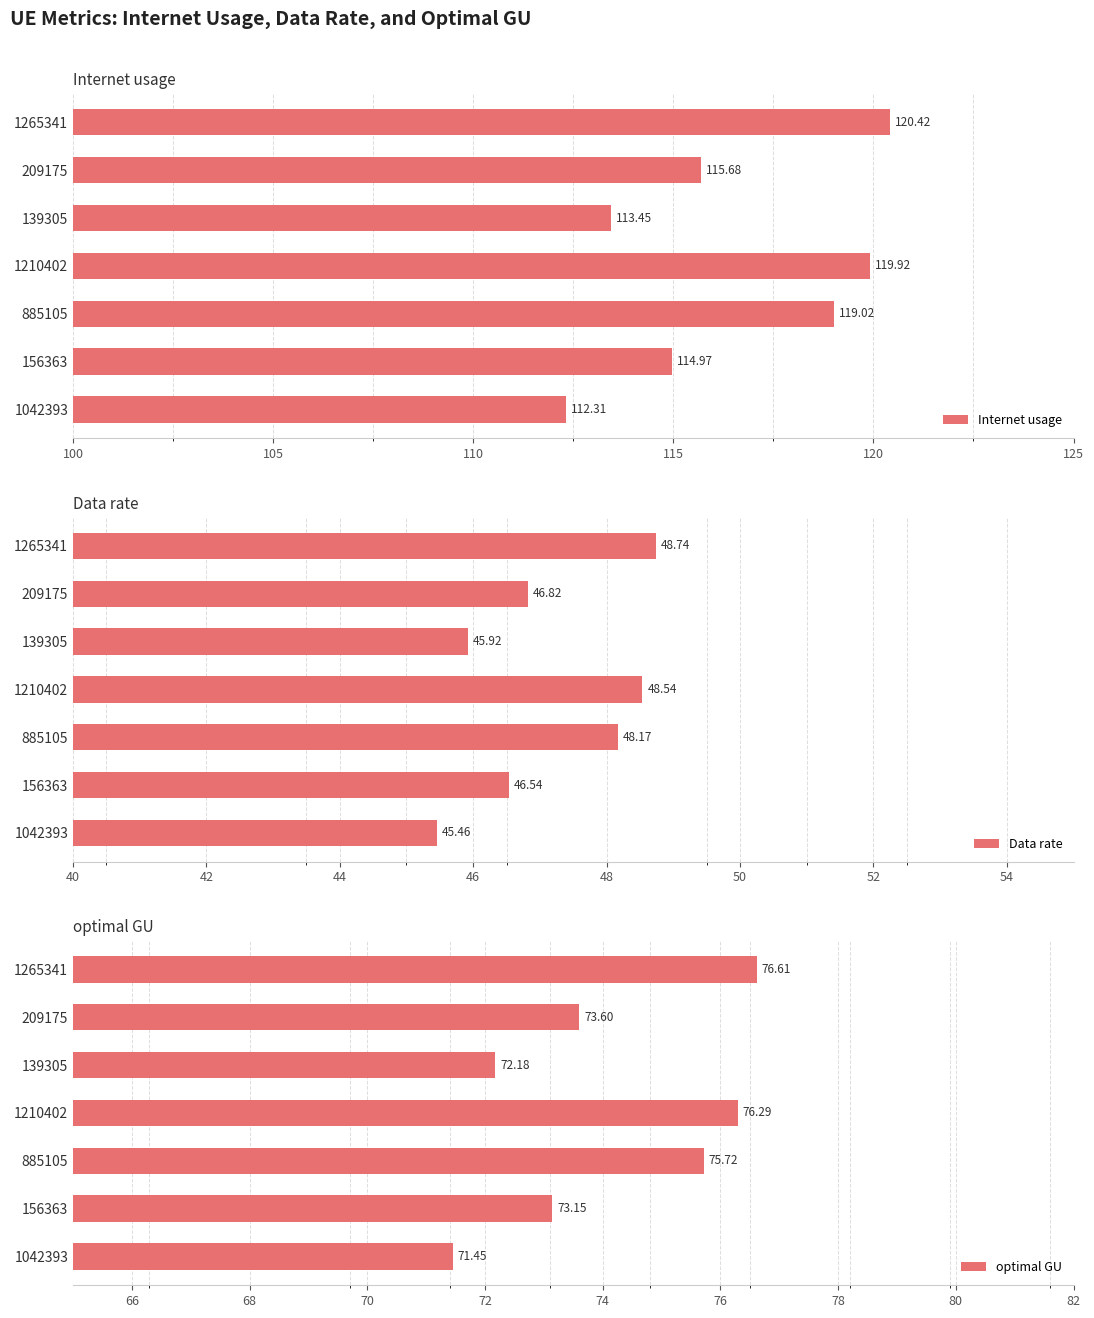

What are all the series names shown in the legend?

Internet usage, Data rate, optimal GU